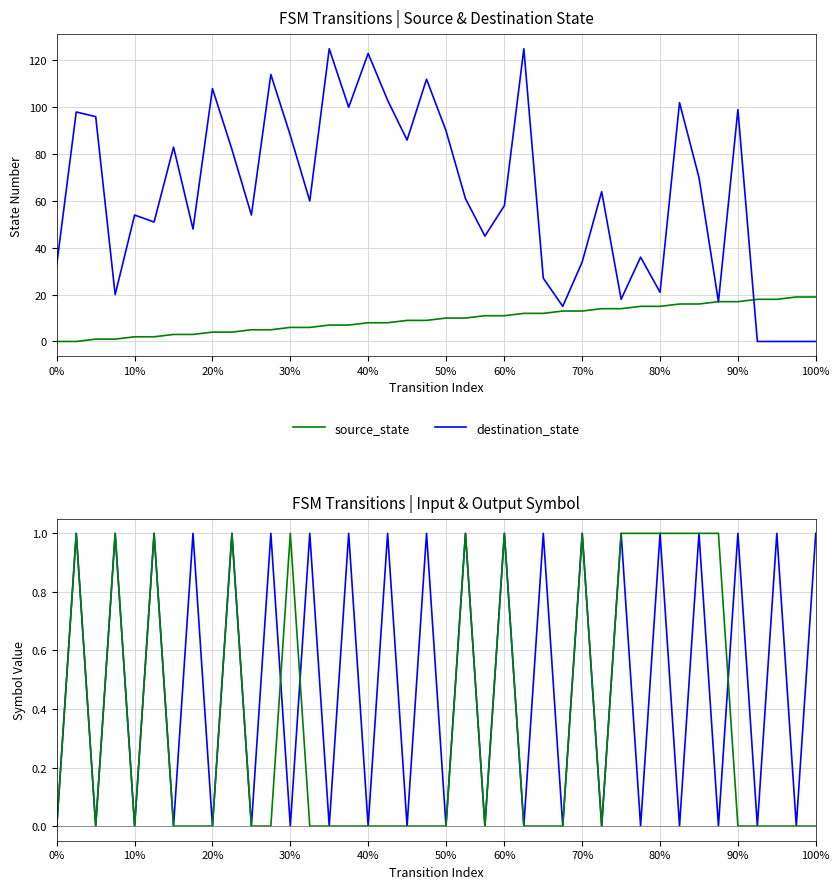

Which series has the largest total across all categories?

destination_state